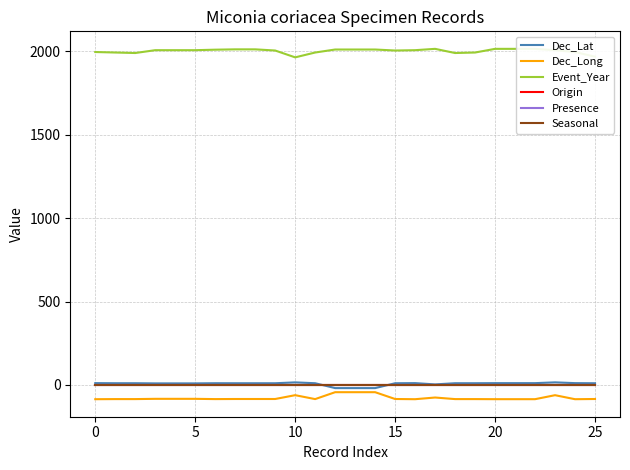

What is the total value across all series at 21?

1943.5